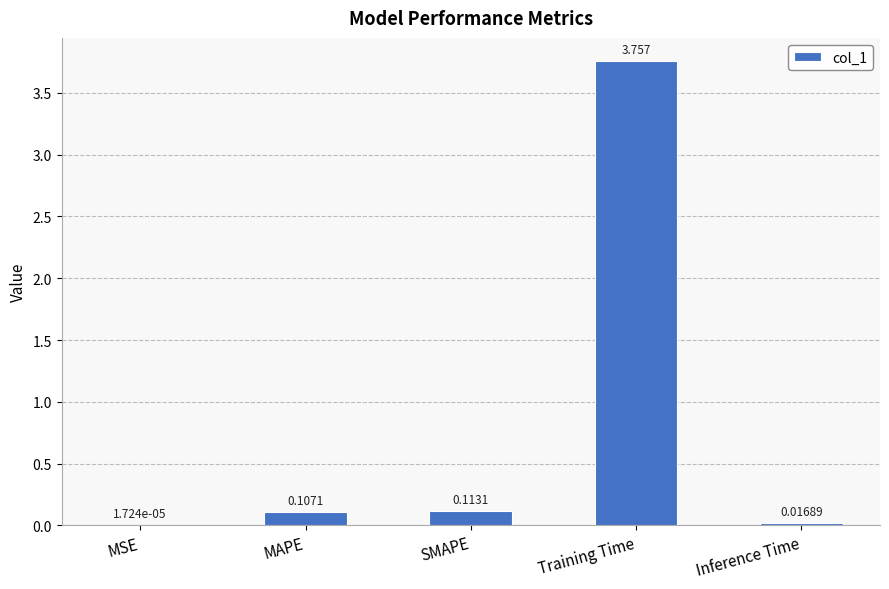

Which label corresponds to the largest value in the chart?

Training Time